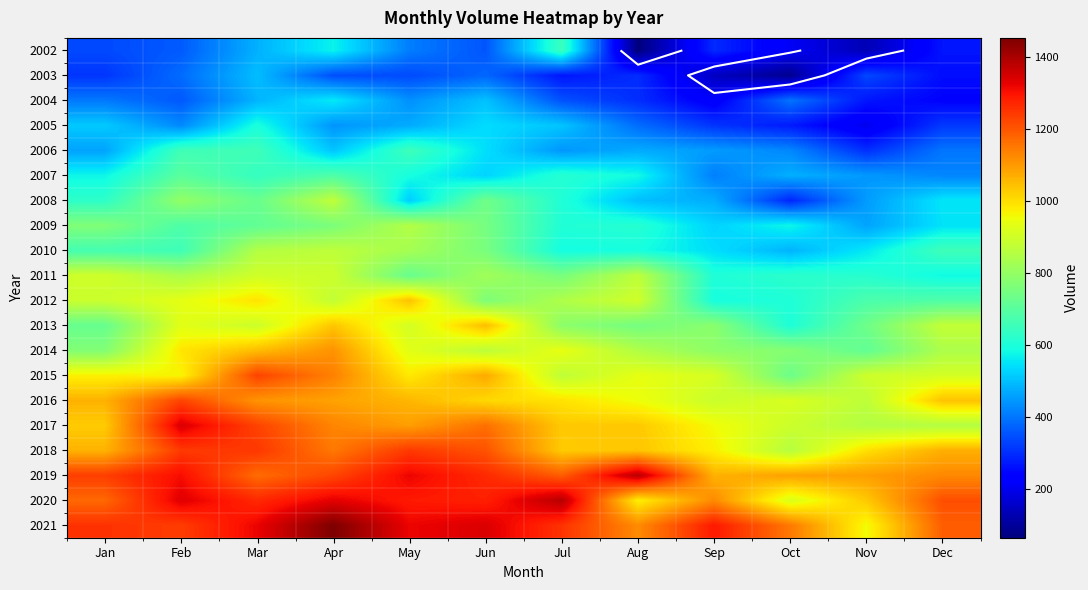

Is it true that 2017 equals 518.6 at Jun?

False